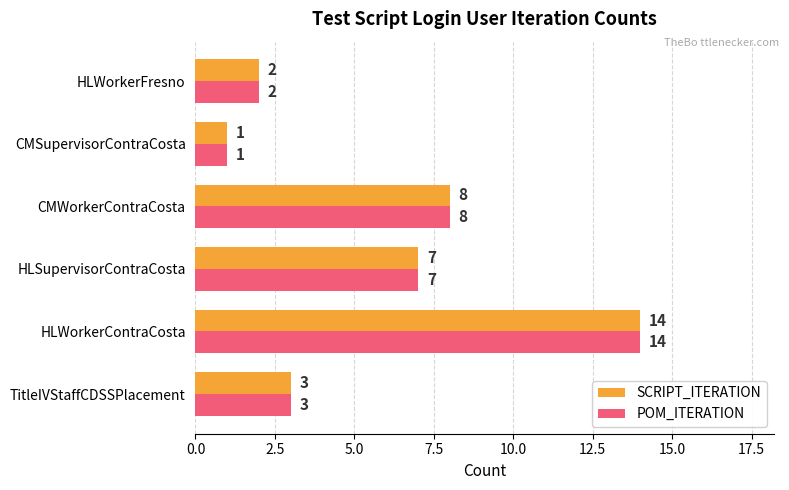

What is the difference between the maximum and minimum values in the SCRIPT_ITERATION series?

13